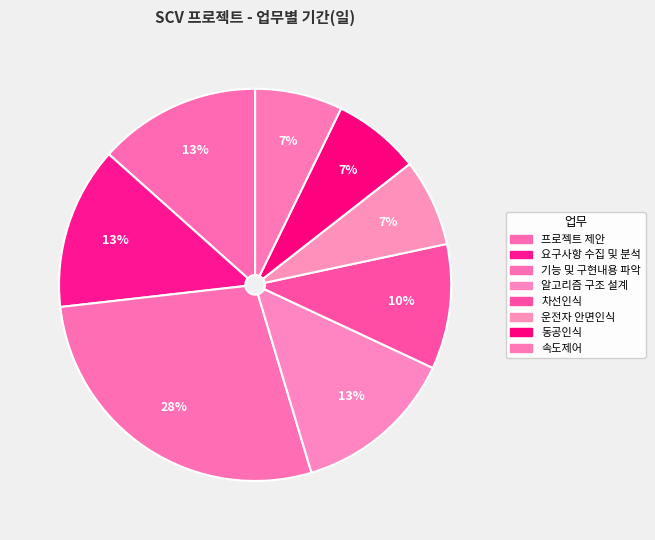

Count the number of slices in the pie.

8